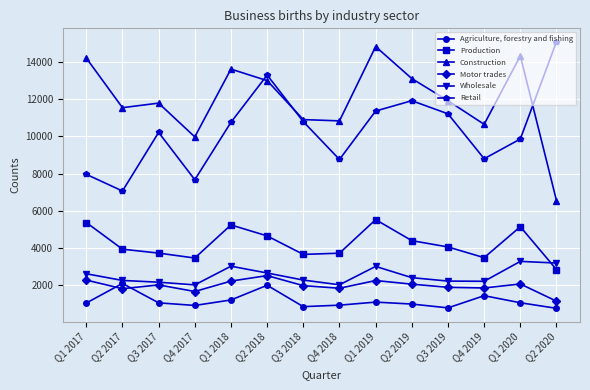

True or false: Agriculture, forestry and fishing and Construction intersect in this chart.

False